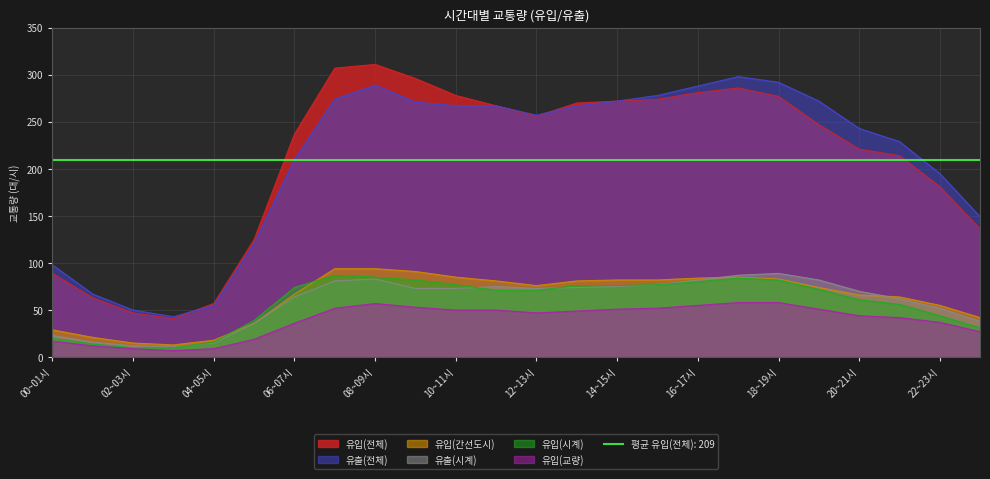

Rank the series by their maximum value, from highest to lowest.

유입(전체), 유출(전체), 유입(간선도시), 유출(시계), 유입(시계), 유입(교량)